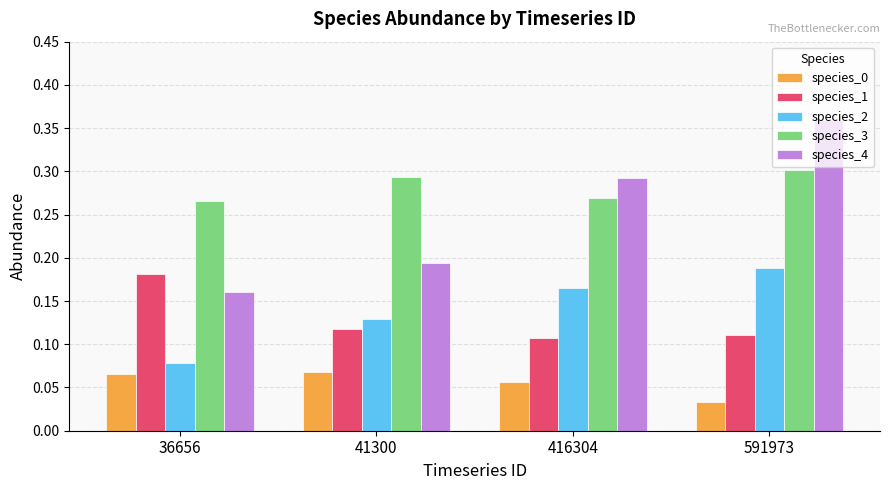

Where is species_2 nearest to the value 0?

36656